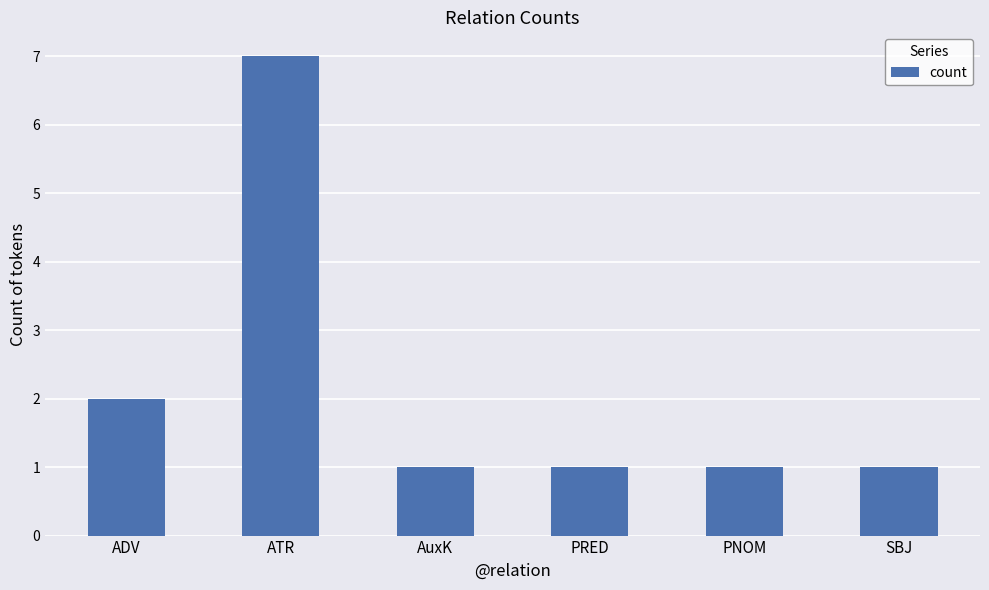

Which category has the highest value across all series?

ATR